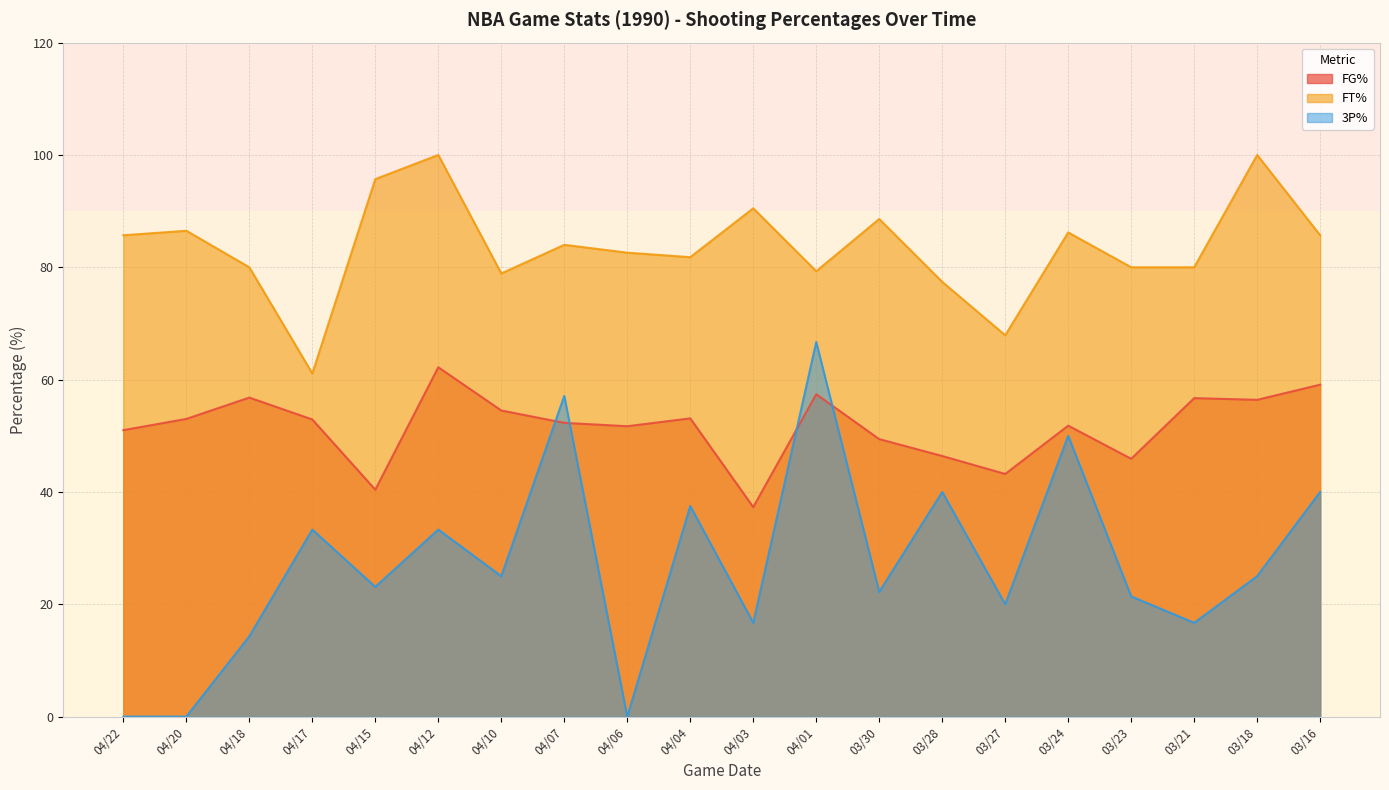

What are all the series names shown in the legend?

FG%, FT%, 3P%